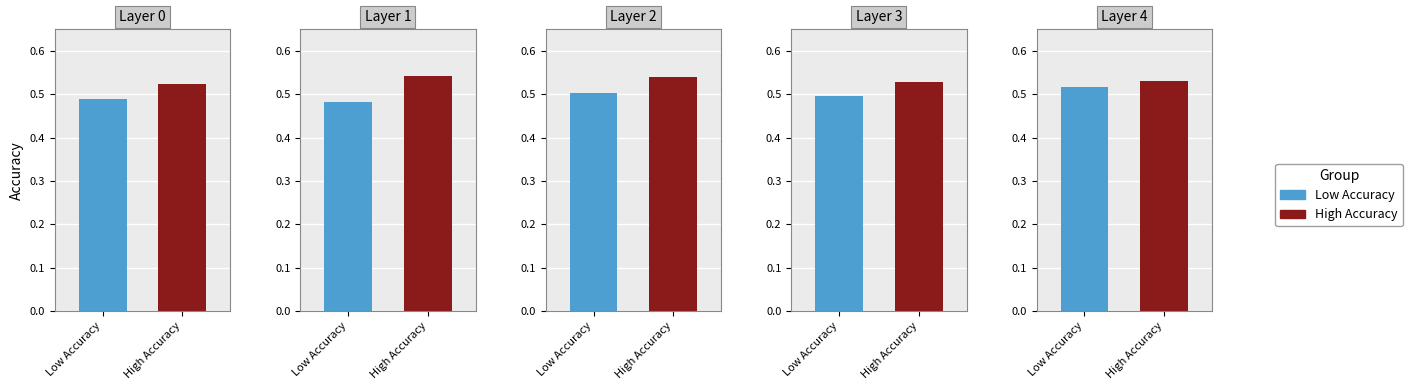

Is it true that Low Accuracy equals 0.9 at 1?

False